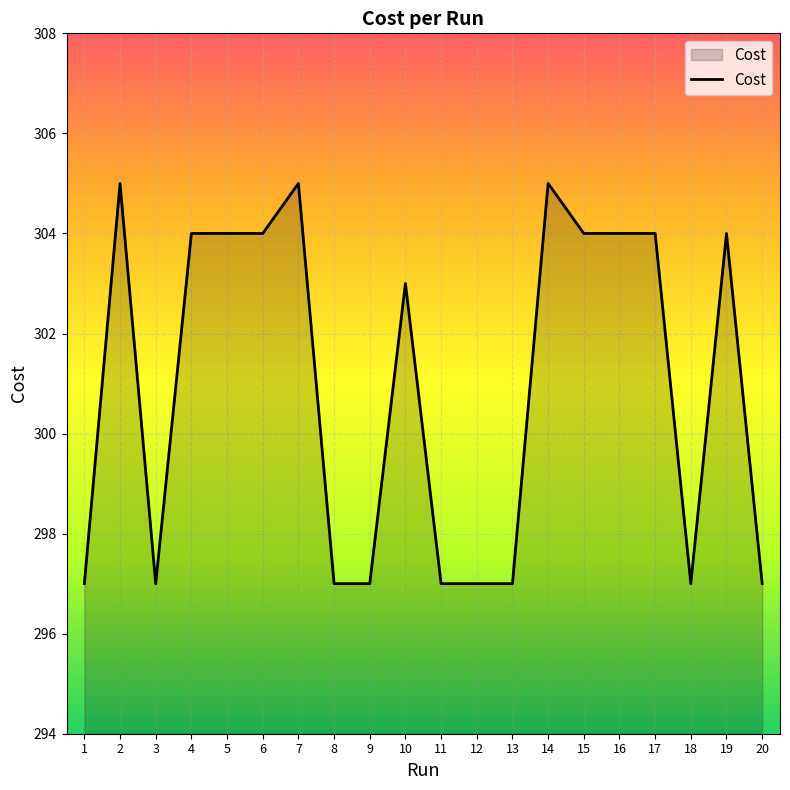

What is the difference between the values at 11 and 6?

7.0